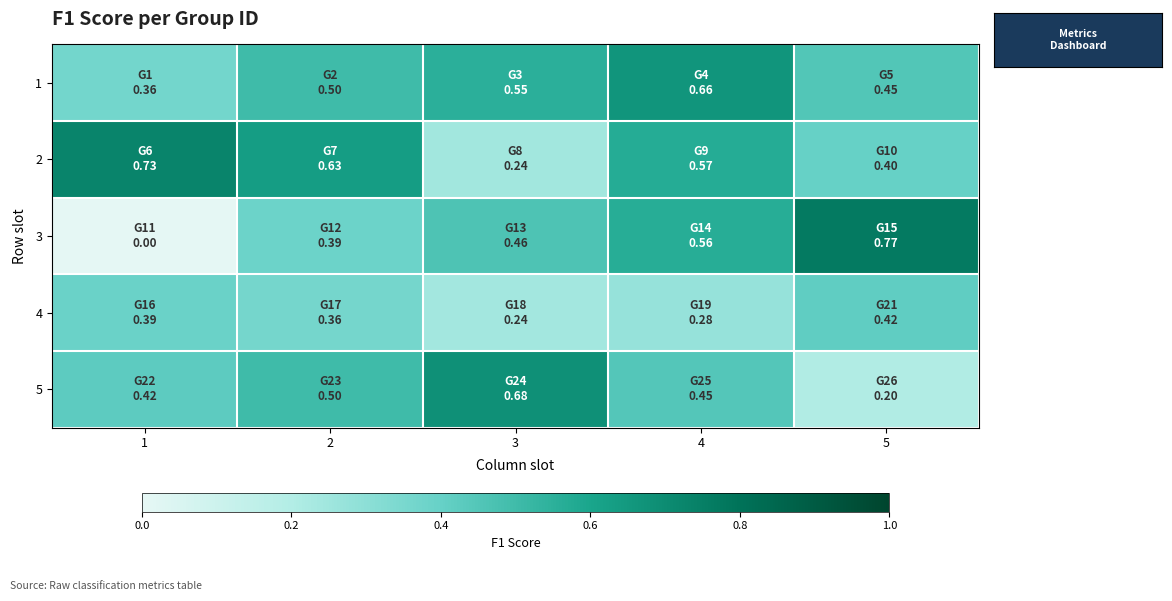

Reading left to right, transcribe all the data shown in this chart.

1: 1=0.4	2=0.5	3=0.6	4=0.7	5=0.5
2: 1=0.7	2=0.6	3=0.2	4=0.6	5=0.4
3: 1=0.0	2=0.4	3=0.5	4=0.6	5=0.8
4: 1=0.4	2=0.4	3=0.2	4=0.3	5=0.4
5: 1=0.4	2=0.5	3=0.7	4=0.4	5=0.2